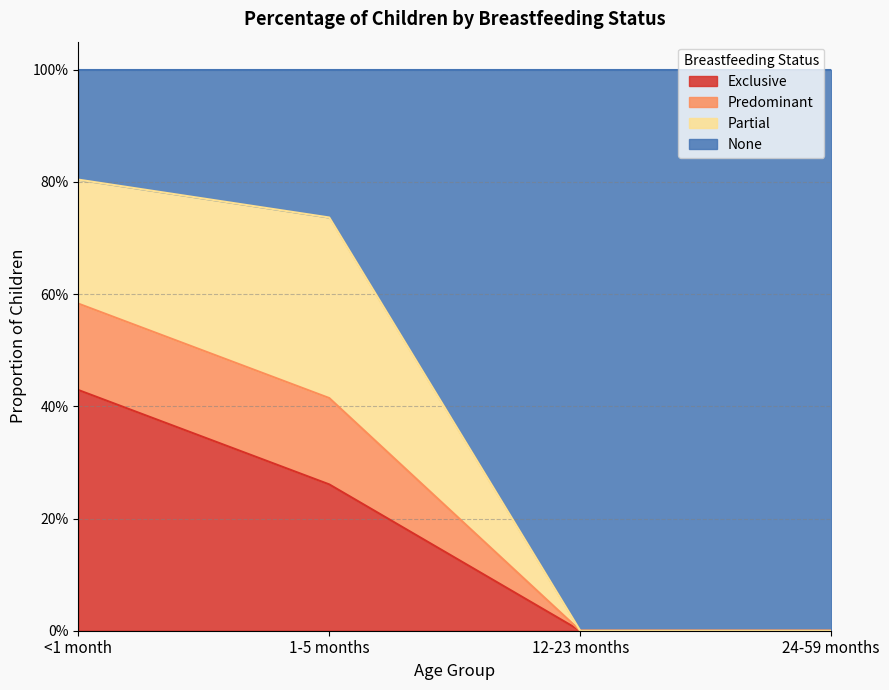

Between <1 month and 12-23 months, which is larger?

<1 month